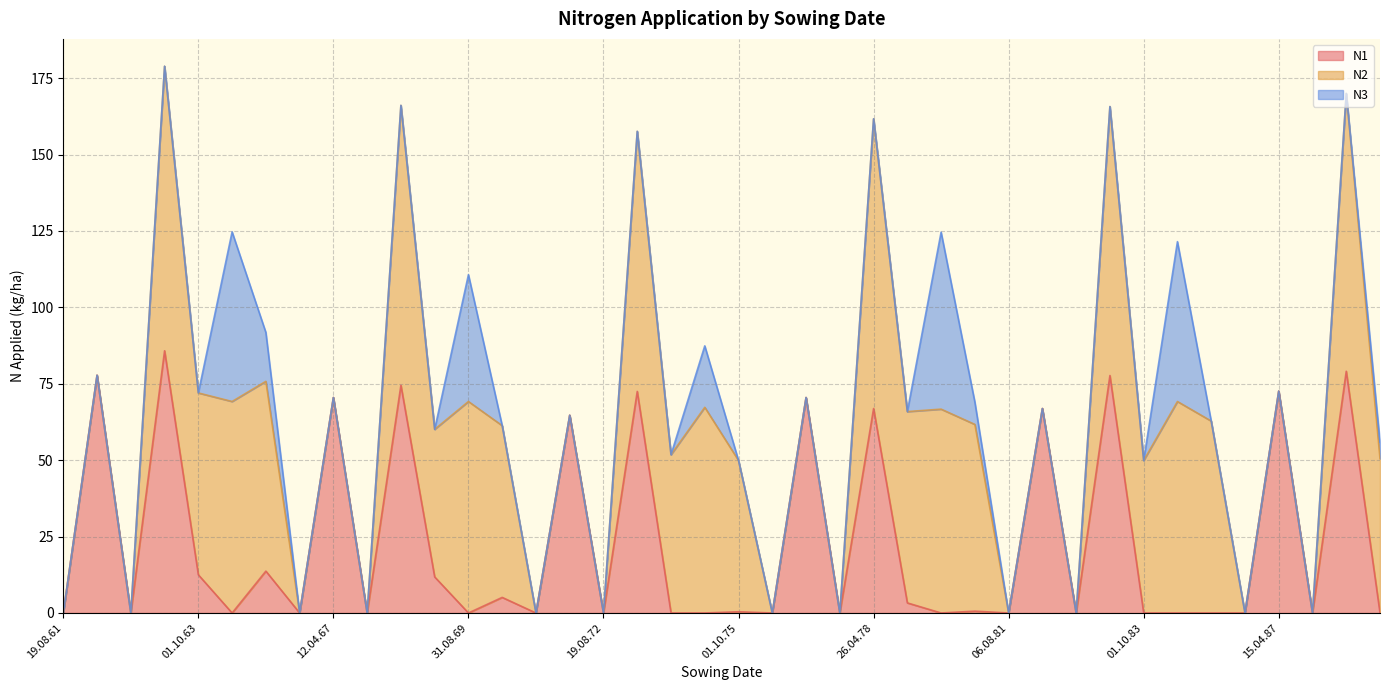

How many times do N1 and N3 cross each other?

6